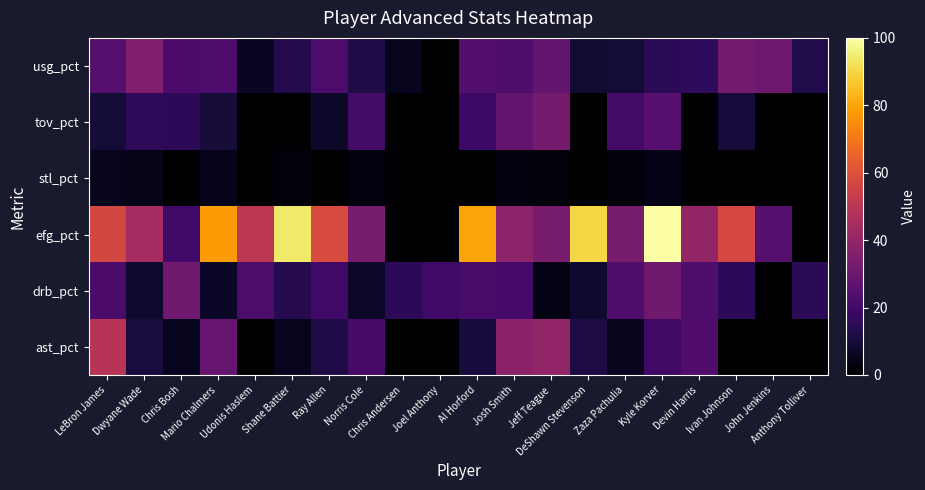

At which category does the chart reach its peak across all series?

Kyle Korver